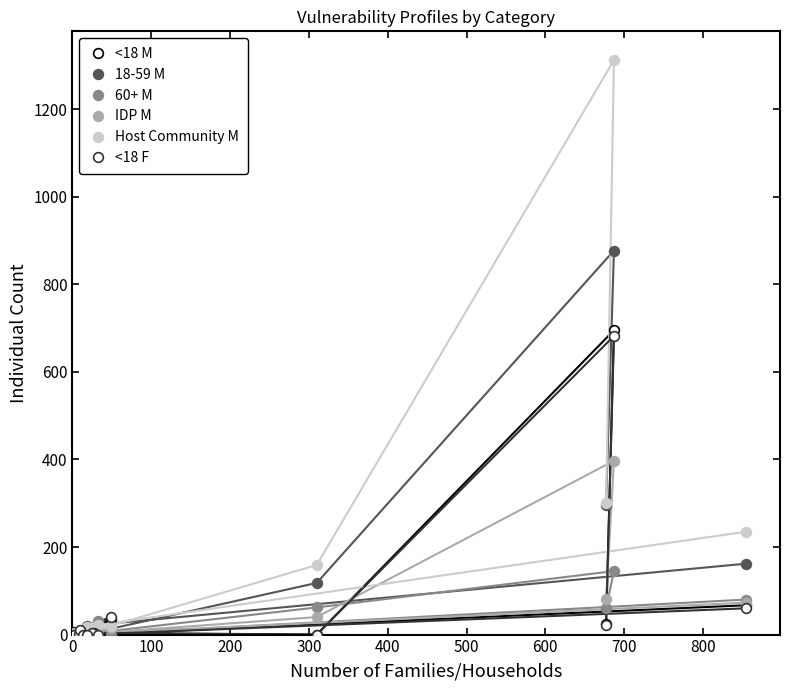

Count the number of categories in the chart.

16